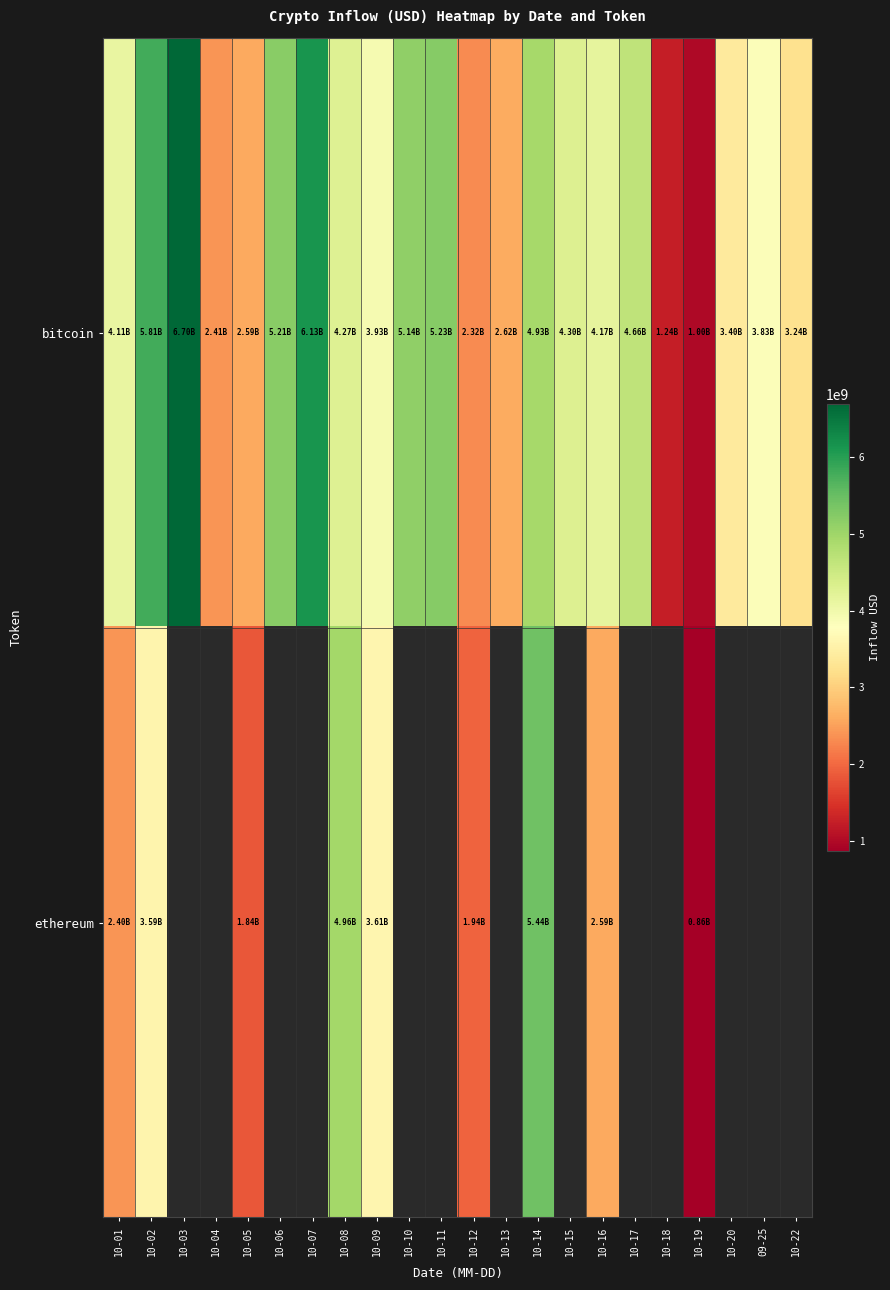

Where is ethereum nearest to the value 3150492187?

10-02